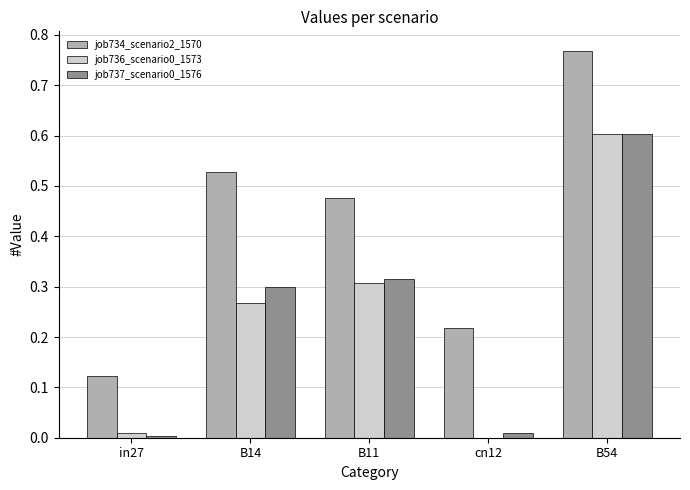

The job737_scenario0_1576 series shows 0.6 at B54. True or false?

True